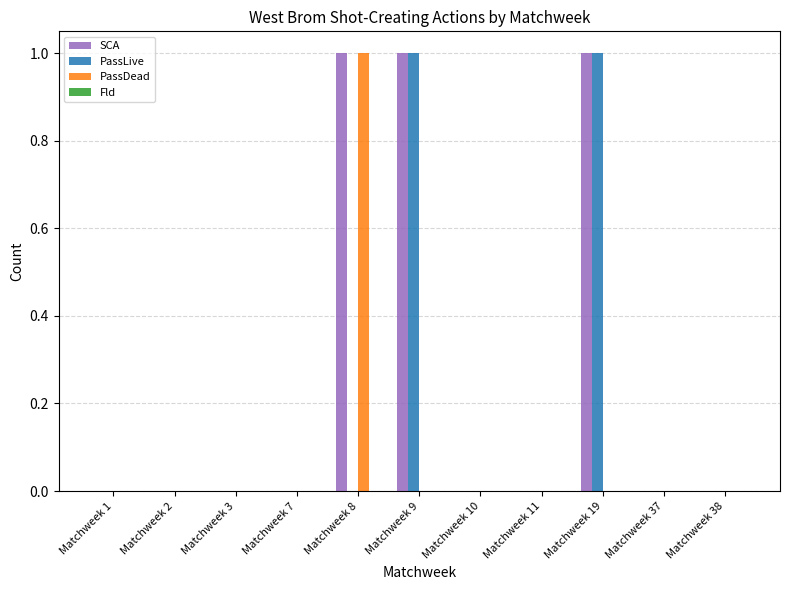

The SCA series shows 0 at Matchweek 11. True or false?

True